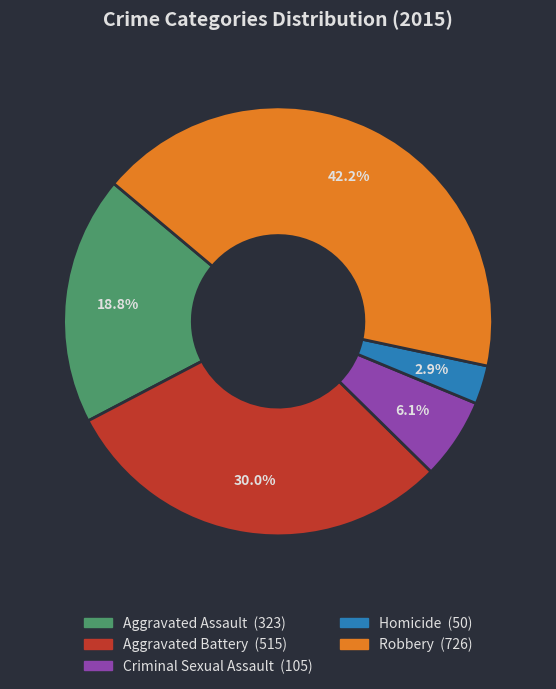

To the nearest percent, what is the combined percentage of Robbery and Aggravated Assault?

61%